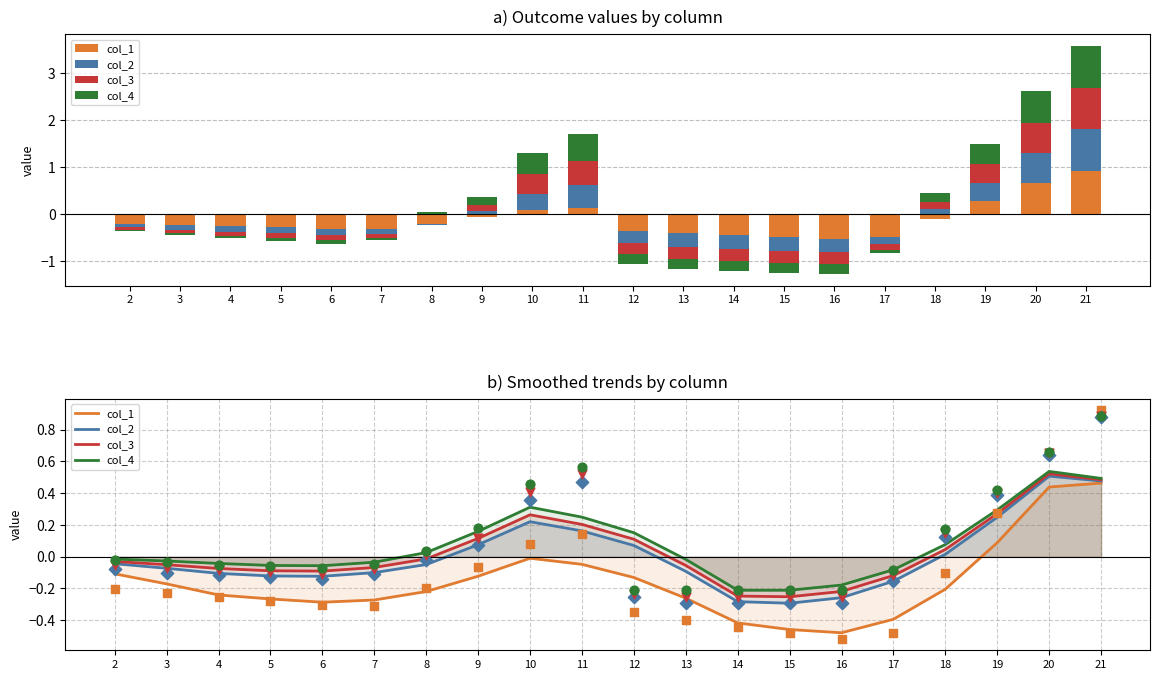

Which series has the widest spread of Y values?

col_1